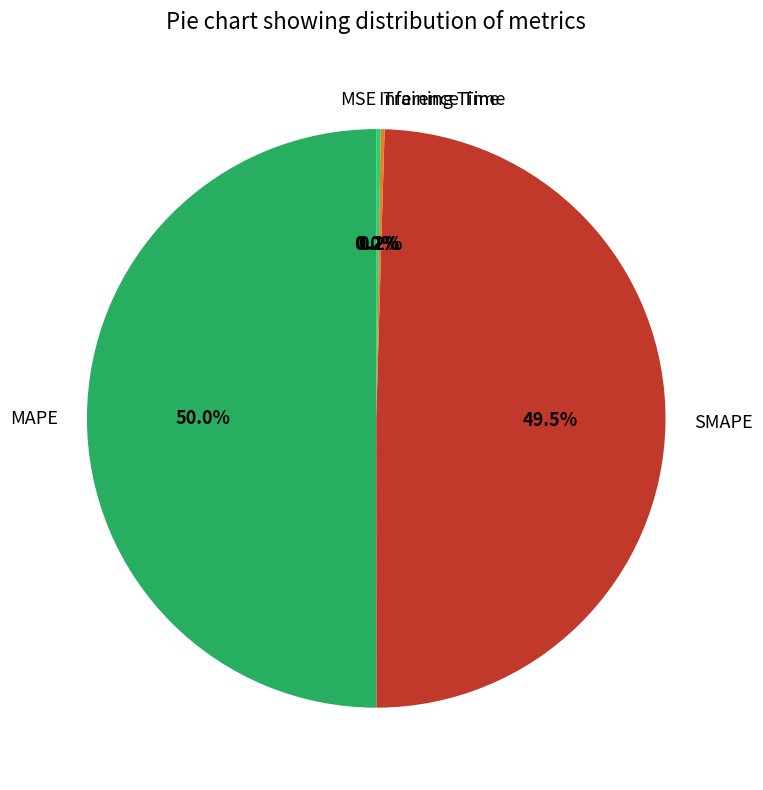

Which category has the biggest portion of the pie?

MAPE